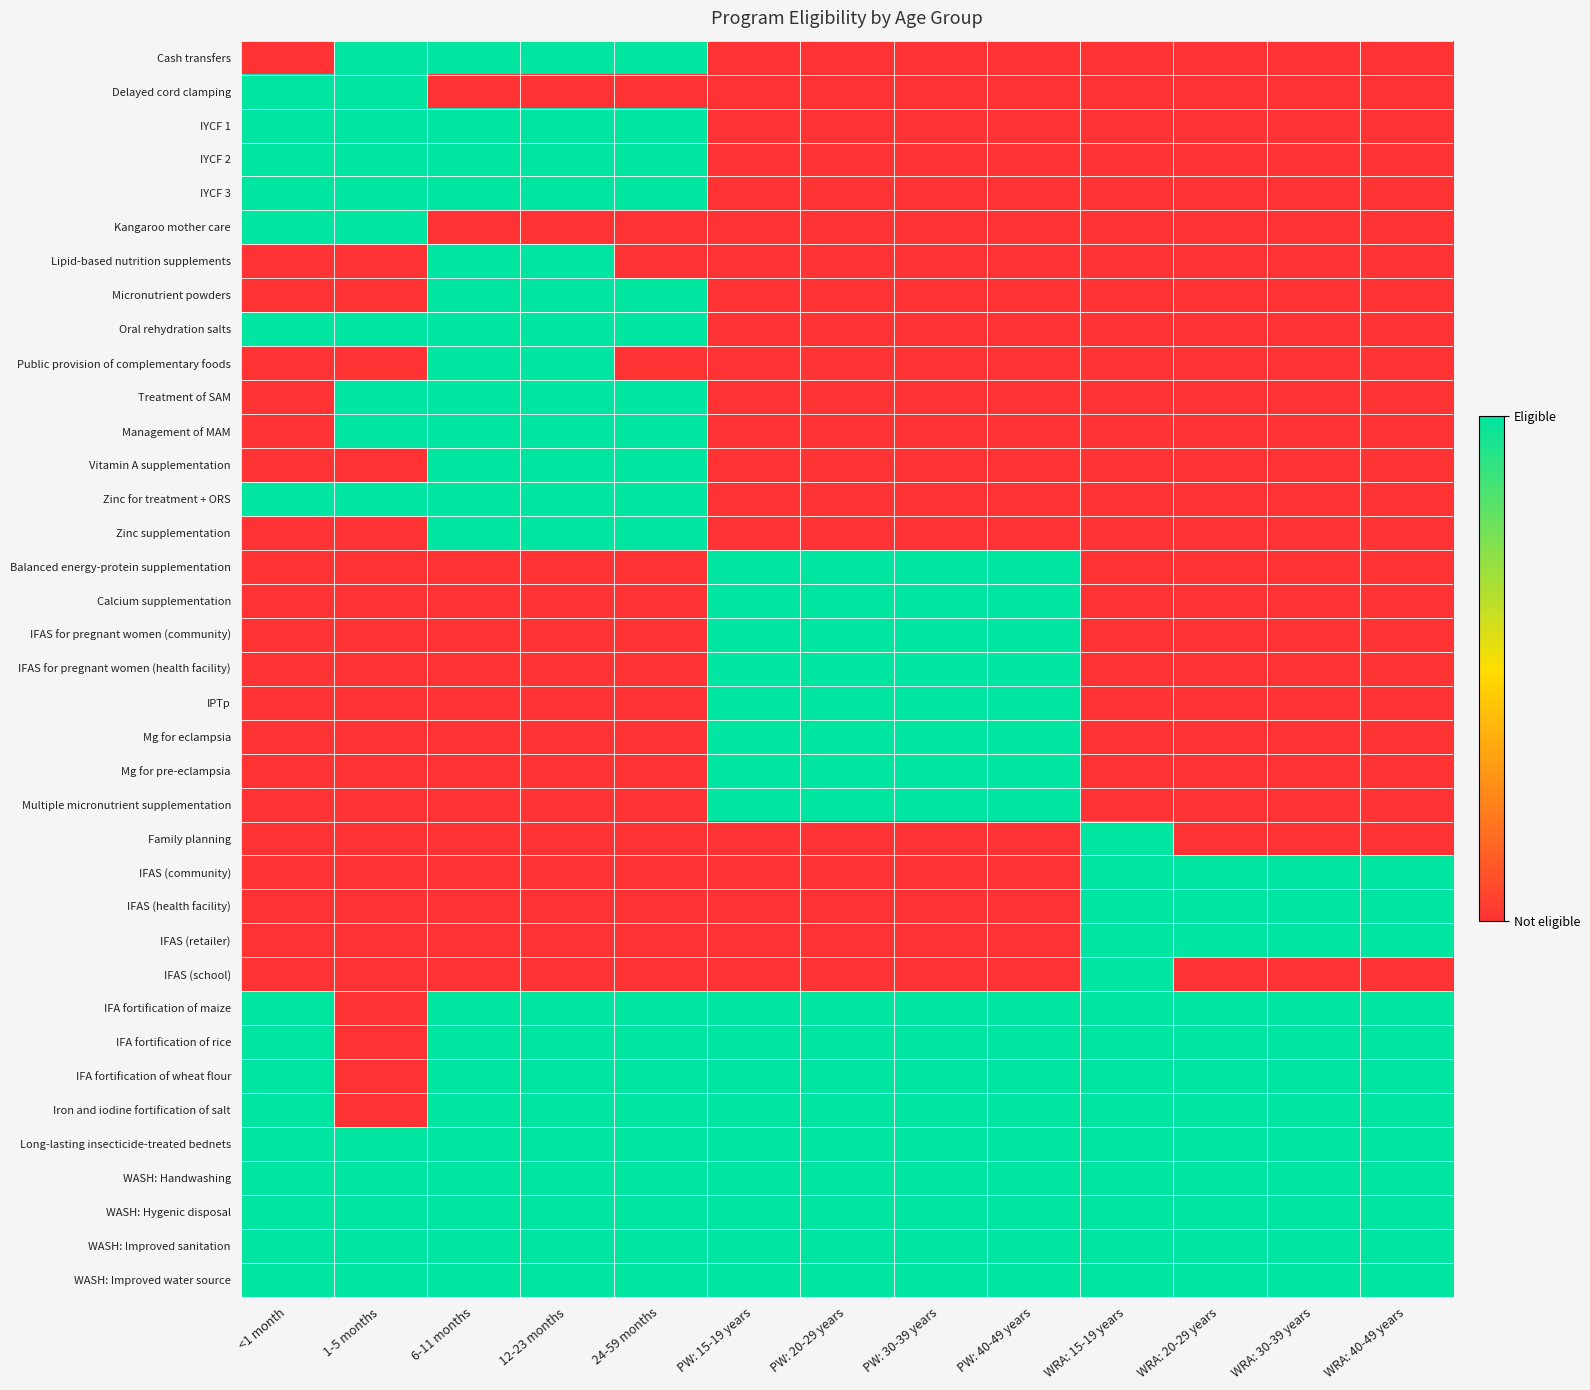

Reading left to right, transcribe all the data shown in this chart.

Cash transfers: <1 month=0	1-5 months=1	6-11 months=1	12-23 months=1	24-59 months=1	PW: 15-19 years=0	PW: 20-29 years=0	PW: 30-39 years=0	PW: 40-49 years=0	WRA: 15-19 years=0	WRA: 20-29 years=0	WRA: 30-39 years=0	WRA: 40-49 years=0
Delayed cord clamping: <1 month=1	1-5 months=1	6-11 months=0	12-23 months=0	24-59 months=0	PW: 15-19 years=0	PW: 20-29 years=0	PW: 30-39 years=0	PW: 40-49 years=0	WRA: 15-19 years=0	WRA: 20-29 years=0	WRA: 30-39 years=0	WRA: 40-49 years=0
IYCF 1: <1 month=1	1-5 months=1	6-11 months=1	12-23 months=1	24-59 months=1	PW: 15-19 years=0	PW: 20-29 years=0	PW: 30-39 years=0	PW: 40-49 years=0	WRA: 15-19 years=0	WRA: 20-29 years=0	WRA: 30-39 years=0	WRA: 40-49 years=0
IYCF 2: <1 month=1	1-5 months=1	6-11 months=1	12-23 months=1	24-59 months=1	PW: 15-19 years=0	PW: 20-29 years=0	PW: 30-39 years=0	PW: 40-49 years=0	WRA: 15-19 years=0	WRA: 20-29 years=0	WRA: 30-39 years=0	WRA: 40-49 years=0
IYCF 3: <1 month=1	1-5 months=1	6-11 months=1	12-23 months=1	24-59 months=1	PW: 15-19 years=0	PW: 20-29 years=0	PW: 30-39 years=0	PW: 40-49 years=0	WRA: 15-19 years=0	WRA: 20-29 years=0	WRA: 30-39 years=0	WRA: 40-49 years=0
Kangaroo mother care: <1 month=1	1-5 months=1	6-11 months=0	12-23 months=0	24-59 months=0	PW: 15-19 years=0	PW: 20-29 years=0	PW: 30-39 years=0	PW: 40-49 years=0	WRA: 15-19 years=0	WRA: 20-29 years=0	WRA: 30-39 years=0	WRA: 40-49 years=0
Lipid-based nutrition supplements: <1 month=0	1-5 months=0	6-11 months=1	12-23 months=1	24-59 months=0	PW: 15-19 years=0	PW: 20-29 years=0	PW: 30-39 years=0	PW: 40-49 years=0	WRA: 15-19 years=0	WRA: 20-29 years=0	WRA: 30-39 years=0	WRA: 40-49 years=0
Micronutrient powders: <1 month=0	1-5 months=0	6-11 months=1	12-23 months=1	24-59 months=1	PW: 15-19 years=0	PW: 20-29 years=0	PW: 30-39 years=0	PW: 40-49 years=0	WRA: 15-19 years=0	WRA: 20-29 years=0	WRA: 30-39 years=0	WRA: 40-49 years=0
Oral rehydration salts: <1 month=1	1-5 months=1	6-11 months=1	12-23 months=1	24-59 months=1	PW: 15-19 years=0	PW: 20-29 years=0	PW: 30-39 years=0	PW: 40-49 years=0	WRA: 15-19 years=0	WRA: 20-29 years=0	WRA: 30-39 years=0	WRA: 40-49 years=0
Public provision of complementary foods: <1 month=0	1-5 months=0	6-11 months=1	12-23 months=1	24-59 months=0	PW: 15-19 years=0	PW: 20-29 years=0	PW: 30-39 years=0	PW: 40-49 years=0	WRA: 15-19 years=0	WRA: 20-29 years=0	WRA: 30-39 years=0	WRA: 40-49 years=0
Treatment of SAM: <1 month=0	1-5 months=1	6-11 months=1	12-23 months=1	24-59 months=1	PW: 15-19 years=0	PW: 20-29 years=0	PW: 30-39 years=0	PW: 40-49 years=0	WRA: 15-19 years=0	WRA: 20-29 years=0	WRA: 30-39 years=0	WRA: 40-49 years=0
Management of MAM: <1 month=0	1-5 months=1	6-11 months=1	12-23 months=1	24-59 months=1	PW: 15-19 years=0	PW: 20-29 years=0	PW: 30-39 years=0	PW: 40-49 years=0	WRA: 15-19 years=0	WRA: 20-29 years=0	WRA: 30-39 years=0	WRA: 40-49 years=0
Vitamin A supplementation: <1 month=0	1-5 months=0	6-11 months=1	12-23 months=1	24-59 months=1	PW: 15-19 years=0	PW: 20-29 years=0	PW: 30-39 years=0	PW: 40-49 years=0	WRA: 15-19 years=0	WRA: 20-29 years=0	WRA: 30-39 years=0	WRA: 40-49 years=0
Zinc for treatment + ORS: <1 month=1	1-5 months=1	6-11 months=1	12-23 months=1	24-59 months=1	PW: 15-19 years=0	PW: 20-29 years=0	PW: 30-39 years=0	PW: 40-49 years=0	WRA: 15-19 years=0	WRA: 20-29 years=0	WRA: 30-39 years=0	WRA: 40-49 years=0
Zinc supplementation: <1 month=0	1-5 months=0	6-11 months=1	12-23 months=1	24-59 months=1	PW: 15-19 years=0	PW: 20-29 years=0	PW: 30-39 years=0	PW: 40-49 years=0	WRA: 15-19 years=0	WRA: 20-29 years=0	WRA: 30-39 years=0	WRA: 40-49 years=0
Balanced energy-protein supplementation: <1 month=0	1-5 months=0	6-11 months=0	12-23 months=0	24-59 months=0	PW: 15-19 years=1	PW: 20-29 years=1	PW: 30-39 years=1	PW: 40-49 years=1	WRA: 15-19 years=0	WRA: 20-29 years=0	WRA: 30-39 years=0	WRA: 40-49 years=0
Calcium supplementation: <1 month=0	1-5 months=0	6-11 months=0	12-23 months=0	24-59 months=0	PW: 15-19 years=1	PW: 20-29 years=1	PW: 30-39 years=1	PW: 40-49 years=1	WRA: 15-19 years=0	WRA: 20-29 years=0	WRA: 30-39 years=0	WRA: 40-49 years=0
IFAS for pregnant women (community): <1 month=0	1-5 months=0	6-11 months=0	12-23 months=0	24-59 months=0	PW: 15-19 years=1	PW: 20-29 years=1	PW: 30-39 years=1	PW: 40-49 years=1	WRA: 15-19 years=0	WRA: 20-29 years=0	WRA: 30-39 years=0	WRA: 40-49 years=0
IFAS for pregnant women (health facility): <1 month=0	1-5 months=0	6-11 months=0	12-23 months=0	24-59 months=0	PW: 15-19 years=1	PW: 20-29 years=1	PW: 30-39 years=1	PW: 40-49 years=1	WRA: 15-19 years=0	WRA: 20-29 years=0	WRA: 30-39 years=0	WRA: 40-49 years=0
IPTp: <1 month=0	1-5 months=0	6-11 months=0	12-23 months=0	24-59 months=0	PW: 15-19 years=1	PW: 20-29 years=1	PW: 30-39 years=1	PW: 40-49 years=1	WRA: 15-19 years=0	WRA: 20-29 years=0	WRA: 30-39 years=0	WRA: 40-49 years=0
Mg for eclampsia: <1 month=0	1-5 months=0	6-11 months=0	12-23 months=0	24-59 months=0	PW: 15-19 years=1	PW: 20-29 years=1	PW: 30-39 years=1	PW: 40-49 years=1	WRA: 15-19 years=0	WRA: 20-29 years=0	WRA: 30-39 years=0	WRA: 40-49 years=0
Mg for pre-eclampsia: <1 month=0	1-5 months=0	6-11 months=0	12-23 months=0	24-59 months=0	PW: 15-19 years=1	PW: 20-29 years=1	PW: 30-39 years=1	PW: 40-49 years=1	WRA: 15-19 years=0	WRA: 20-29 years=0	WRA: 30-39 years=0	WRA: 40-49 years=0
Multiple micronutrient supplementation: <1 month=0	1-5 months=0	6-11 months=0	12-23 months=0	24-59 months=0	PW: 15-19 years=1	PW: 20-29 years=1	PW: 30-39 years=1	PW: 40-49 years=1	WRA: 15-19 years=0	WRA: 20-29 years=0	WRA: 30-39 years=0	WRA: 40-49 years=0
Family planning: <1 month=0	1-5 months=0	6-11 months=0	12-23 months=0	24-59 months=0	PW: 15-19 years=0	PW: 20-29 years=0	PW: 30-39 years=0	PW: 40-49 years=0	WRA: 15-19 years=1	WRA: 20-29 years=0	WRA: 30-39 years=0	WRA: 40-49 years=0
IFAS (community): <1 month=0	1-5 months=0	6-11 months=0	12-23 months=0	24-59 months=0	PW: 15-19 years=0	PW: 20-29 years=0	PW: 30-39 years=0	PW: 40-49 years=0	WRA: 15-19 years=1	WRA: 20-29 years=1	WRA: 30-39 years=1	WRA: 40-49 years=1
IFAS (health facility): <1 month=0	1-5 months=0	6-11 months=0	12-23 months=0	24-59 months=0	PW: 15-19 years=0	PW: 20-29 years=0	PW: 30-39 years=0	PW: 40-49 years=0	WRA: 15-19 years=1	WRA: 20-29 years=1	WRA: 30-39 years=1	WRA: 40-49 years=1
IFAS (retailer): <1 month=0	1-5 months=0	6-11 months=0	12-23 months=0	24-59 months=0	PW: 15-19 years=0	PW: 20-29 years=0	PW: 30-39 years=0	PW: 40-49 years=0	WRA: 15-19 years=1	WRA: 20-29 years=1	WRA: 30-39 years=1	WRA: 40-49 years=1
IFAS (school): <1 month=0	1-5 months=0	6-11 months=0	12-23 months=0	24-59 months=0	PW: 15-19 years=0	PW: 20-29 years=0	PW: 30-39 years=0	PW: 40-49 years=0	WRA: 15-19 years=1	WRA: 20-29 years=0	WRA: 30-39 years=0	WRA: 40-49 years=0
IFA fortification of maize: <1 month=1	1-5 months=0	6-11 months=1	12-23 months=1	24-59 months=1	PW: 15-19 years=1	PW: 20-29 years=1	PW: 30-39 years=1	PW: 40-49 years=1	WRA: 15-19 years=1	WRA: 20-29 years=1	WRA: 30-39 years=1	WRA: 40-49 years=1
IFA fortification of rice: <1 month=1	1-5 months=0	6-11 months=1	12-23 months=1	24-59 months=1	PW: 15-19 years=1	PW: 20-29 years=1	PW: 30-39 years=1	PW: 40-49 years=1	WRA: 15-19 years=1	WRA: 20-29 years=1	WRA: 30-39 years=1	WRA: 40-49 years=1
IFA fortification of wheat flour: <1 month=1	1-5 months=0	6-11 months=1	12-23 months=1	24-59 months=1	PW: 15-19 years=1	PW: 20-29 years=1	PW: 30-39 years=1	PW: 40-49 years=1	WRA: 15-19 years=1	WRA: 20-29 years=1	WRA: 30-39 years=1	WRA: 40-49 years=1
Iron and iodine fortification of salt: <1 month=1	1-5 months=0	6-11 months=1	12-23 months=1	24-59 months=1	PW: 15-19 years=1	PW: 20-29 years=1	PW: 30-39 years=1	PW: 40-49 years=1	WRA: 15-19 years=1	WRA: 20-29 years=1	WRA: 30-39 years=1	WRA: 40-49 years=1
Long-lasting insecticide-treated bednets: <1 month=1	1-5 months=1	6-11 months=1	12-23 months=1	24-59 months=1	PW: 15-19 years=1	PW: 20-29 years=1	PW: 30-39 years=1	PW: 40-49 years=1	WRA: 15-19 years=1	WRA: 20-29 years=1	WRA: 30-39 years=1	WRA: 40-49 years=1
WASH: Handwashing: <1 month=1	1-5 months=1	6-11 months=1	12-23 months=1	24-59 months=1	PW: 15-19 years=1	PW: 20-29 years=1	PW: 30-39 years=1	PW: 40-49 years=1	WRA: 15-19 years=1	WRA: 20-29 years=1	WRA: 30-39 years=1	WRA: 40-49 years=1
WASH: Hygenic disposal: <1 month=1	1-5 months=1	6-11 months=1	12-23 months=1	24-59 months=1	PW: 15-19 years=1	PW: 20-29 years=1	PW: 30-39 years=1	PW: 40-49 years=1	WRA: 15-19 years=1	WRA: 20-29 years=1	WRA: 30-39 years=1	WRA: 40-49 years=1
WASH: Improved sanitation: <1 month=1	1-5 months=1	6-11 months=1	12-23 months=1	24-59 months=1	PW: 15-19 years=1	PW: 20-29 years=1	PW: 30-39 years=1	PW: 40-49 years=1	WRA: 15-19 years=1	WRA: 20-29 years=1	WRA: 30-39 years=1	WRA: 40-49 years=1
WASH: Improved water source: <1 month=1	1-5 months=1	6-11 months=1	12-23 months=1	24-59 months=1	PW: 15-19 years=1	PW: 20-29 years=1	PW: 30-39 years=1	PW: 40-49 years=1	WRA: 15-19 years=1	WRA: 20-29 years=1	WRA: 30-39 years=1	WRA: 40-49 years=1